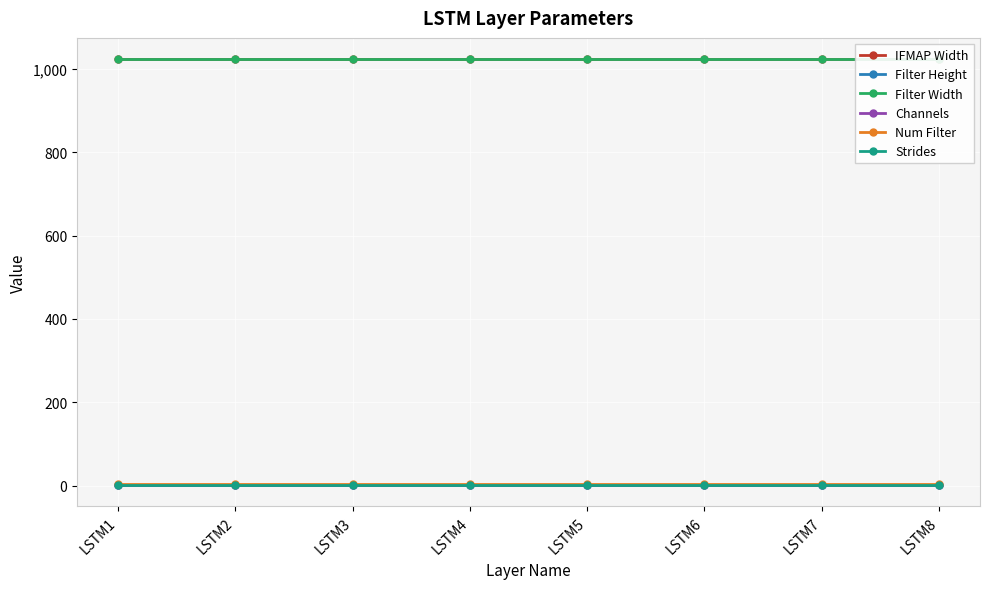

At how many categories does at least one series exceed 546?

8